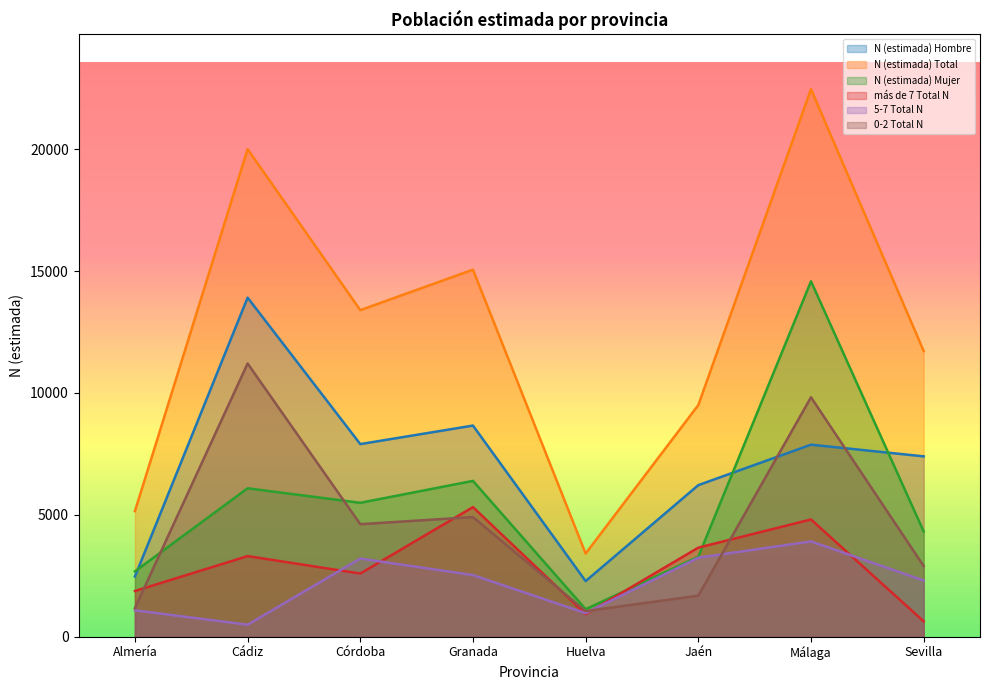

List the series in order of their peak value, highest first.

N (estimada) Total, N (estimada) Mujer, N (estimada) Hombre, 0-2 Total N, más de 7 Total N, 5-7 Total N